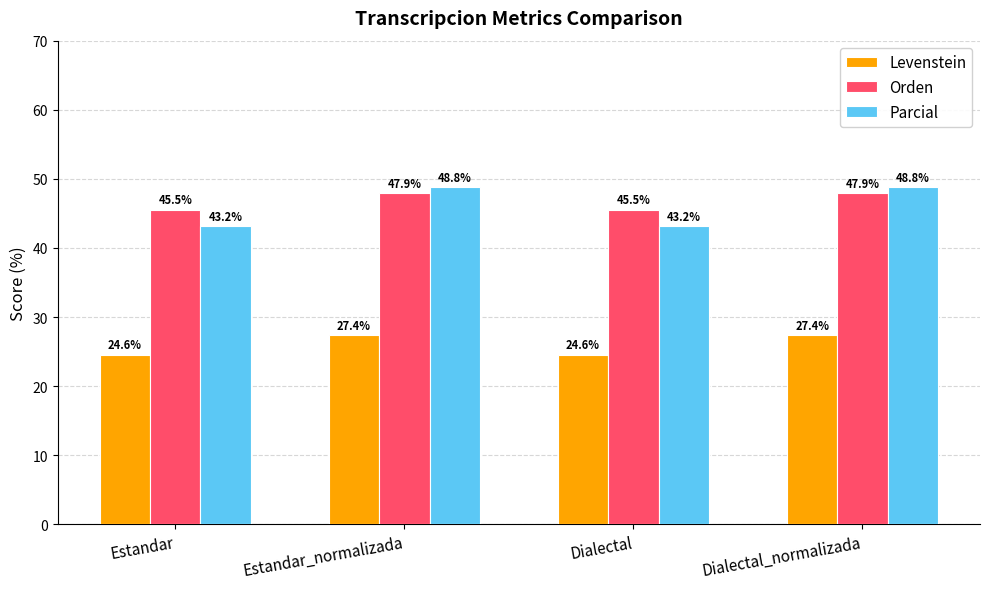

What is the average value of the Orden series?

46.7